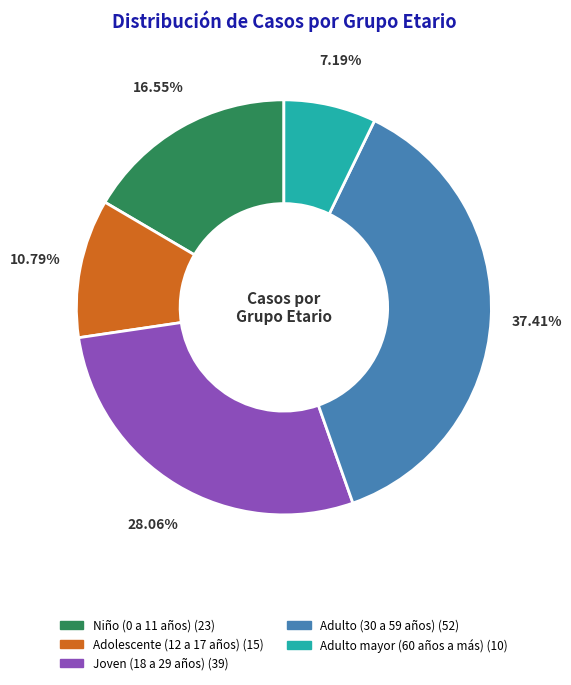

To the nearest percent, what percentage of the pie is Adulto mayor (60 años a más)?

7%